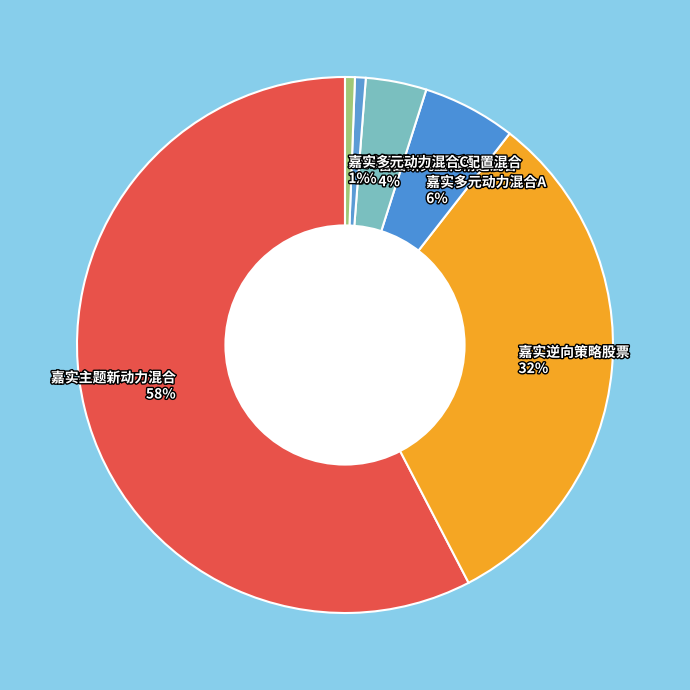

How many segments does this pie chart have?

6